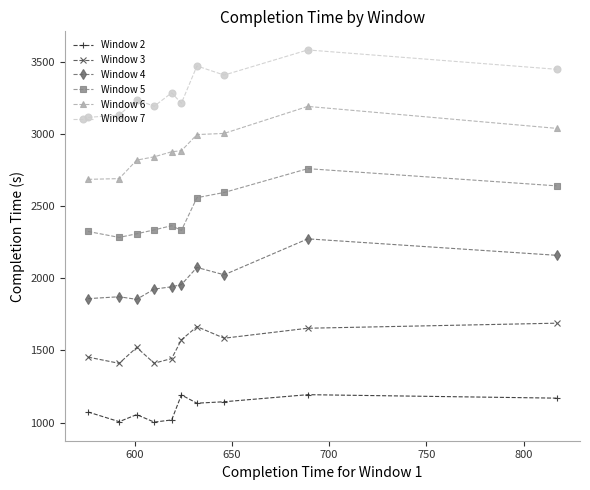

What is the maximum value for Window 4?

2273